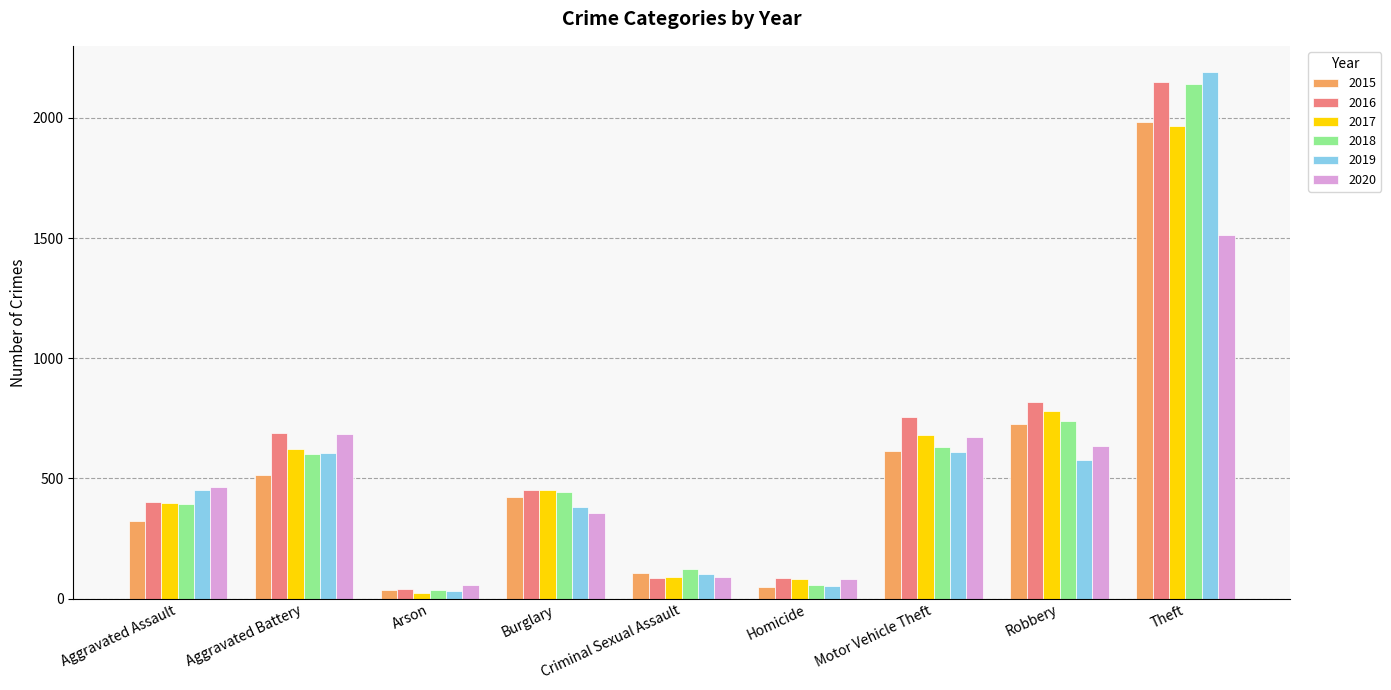

Which series changed the most between Criminal Sexual Assault and Homicide?

2018